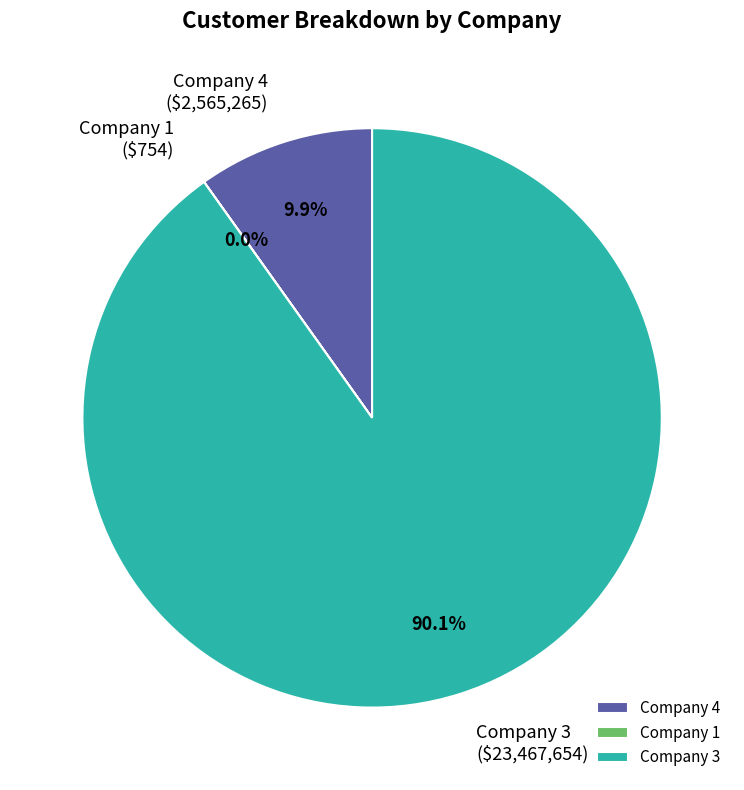

Which category has the biggest portion of the pie?

Company 3